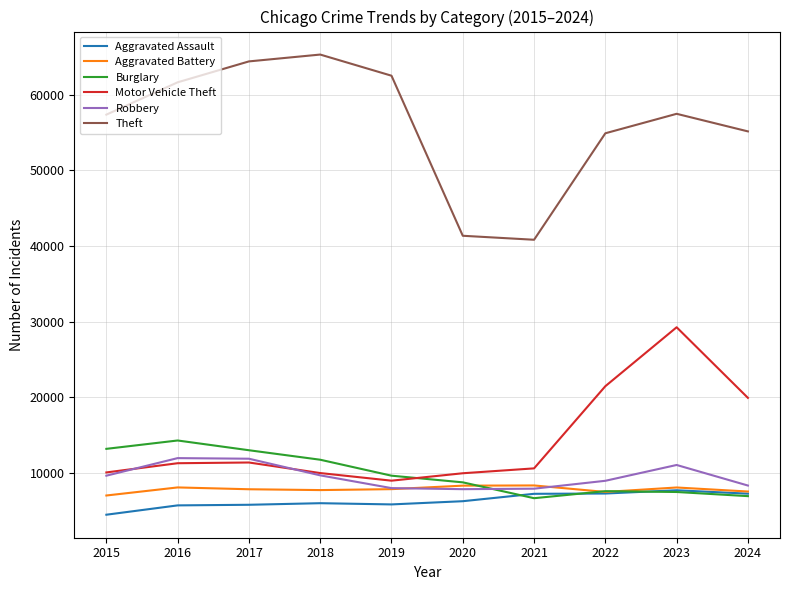

Which series has the largest total across all categories?

Theft